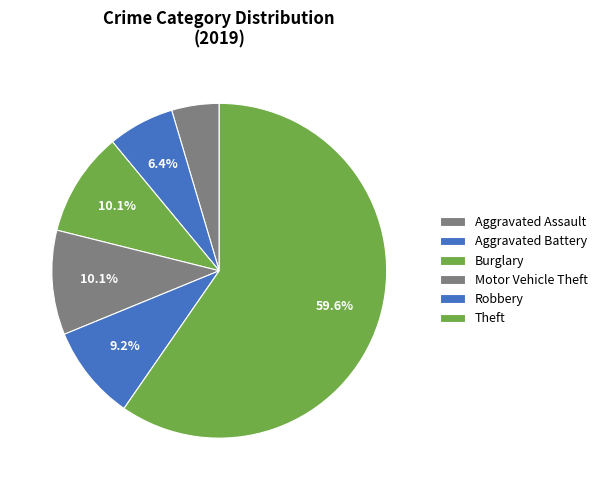

The Aggravated Battery slice represents 13% of the pie. True or false?

False